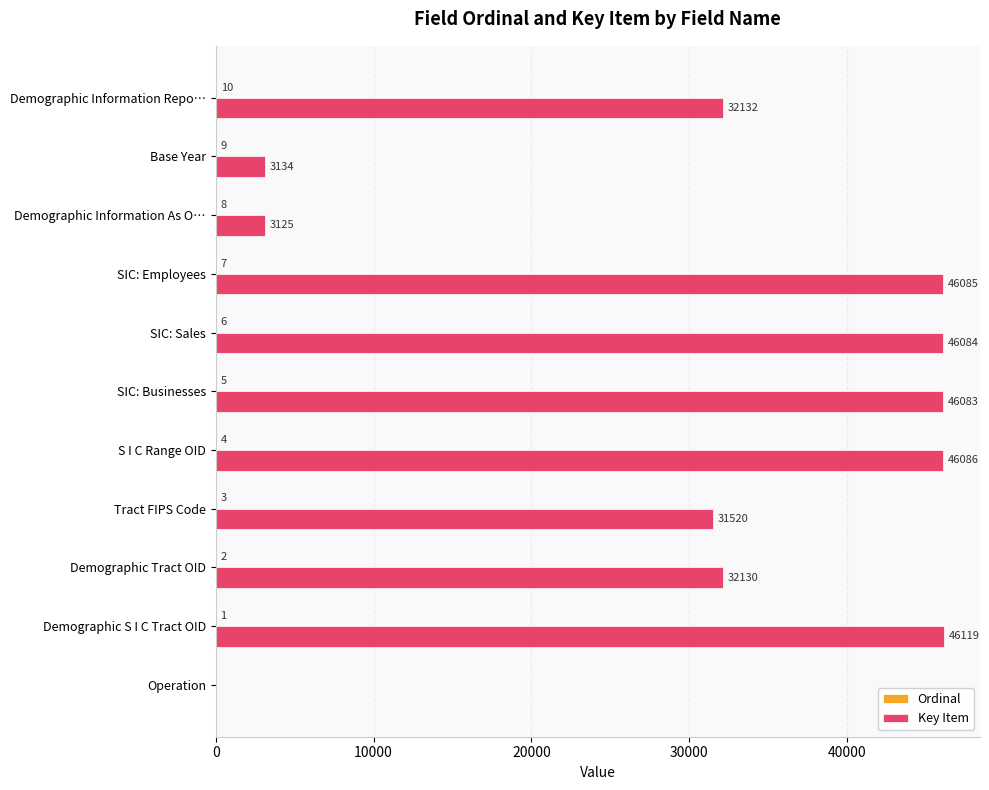

Count the number of categories in the chart.

11